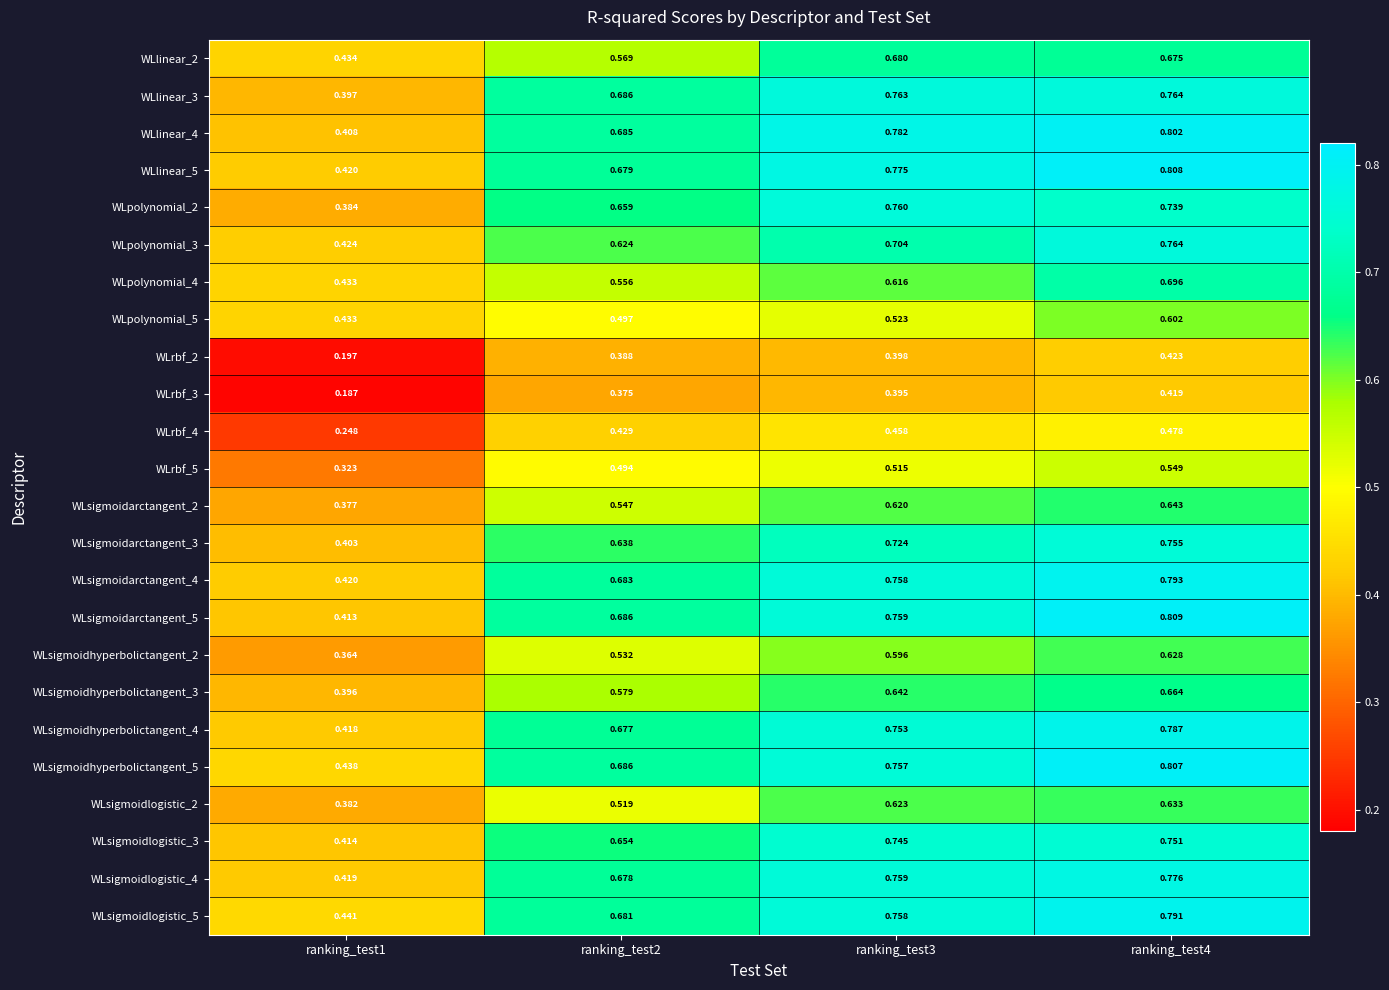

Is the value of WLsigmoidhyperbolictangent_5 at ranking_test4 greater than the value of WLsigmoidarctangent_2 at ranking_test1?

Yes